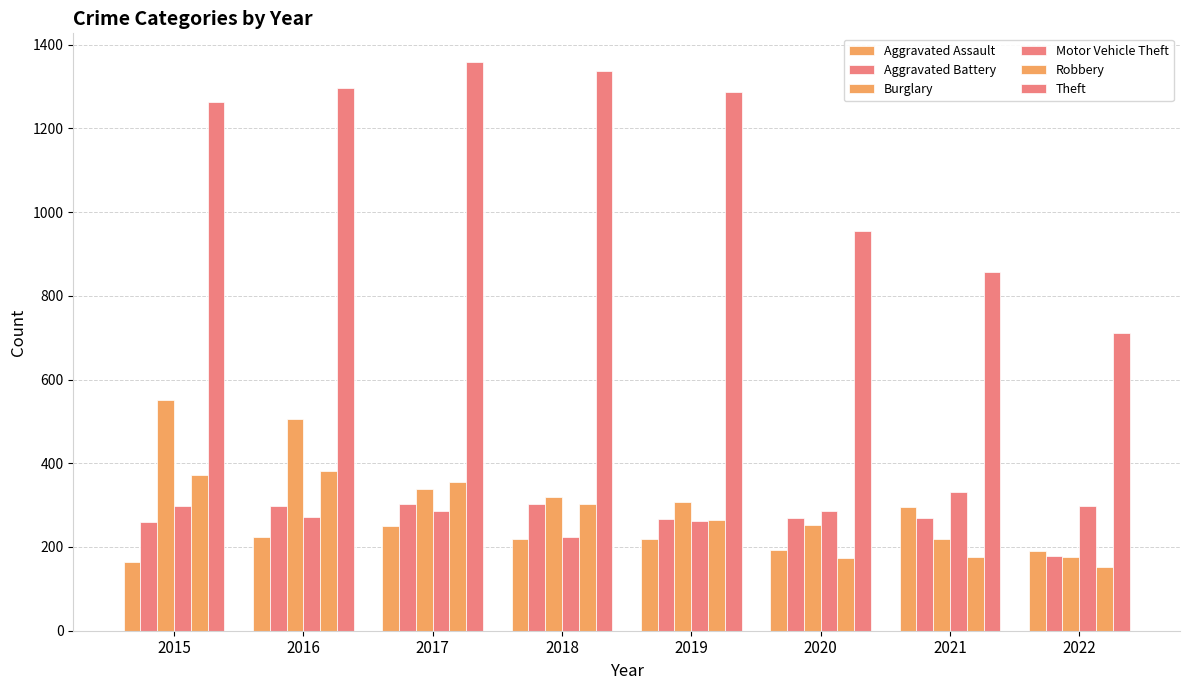

Count the number of data series in this chart.

6